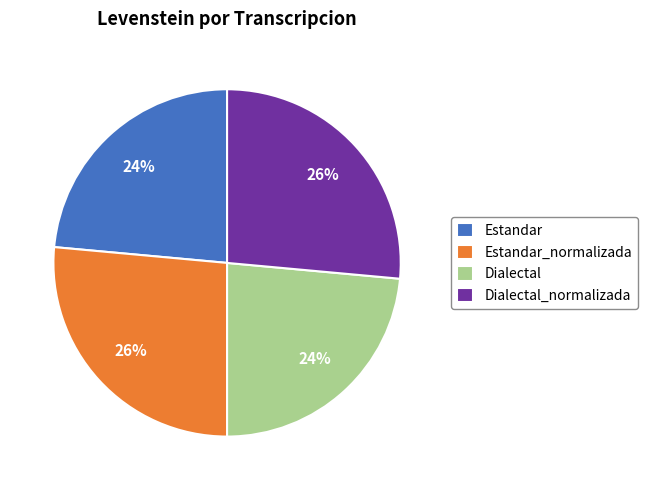

Is Dialectal the majority of the pie?

No